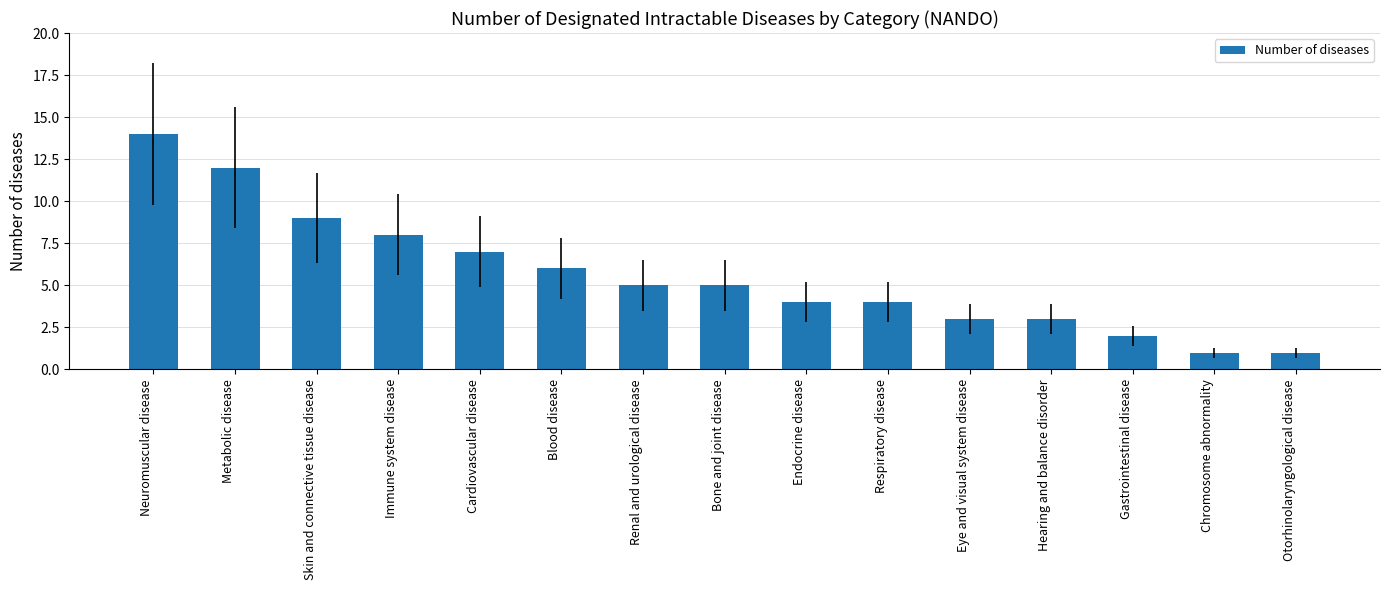

Is it true that the value at Blood disease is 6?

True